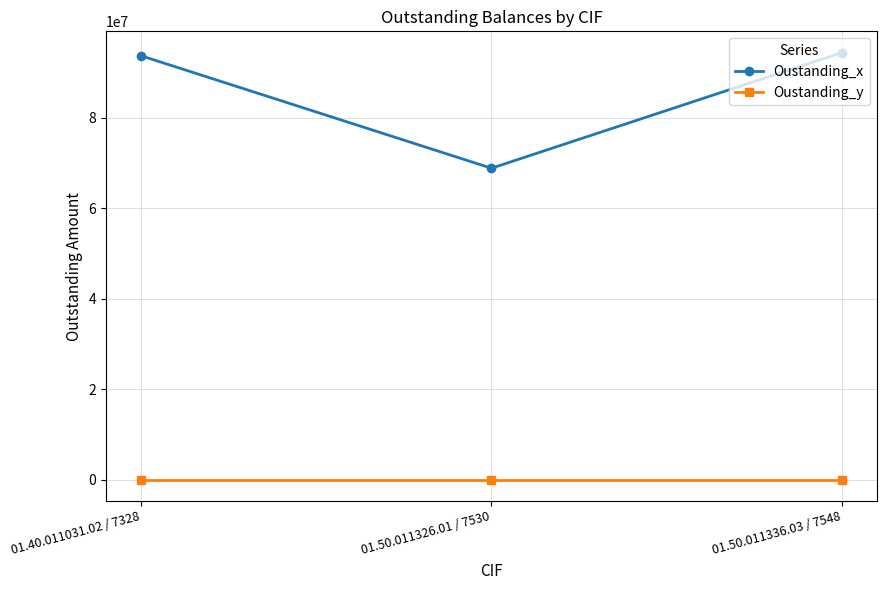

Reading left to right, transcribe all the data shown in this chart.

Oustanding_x: 01.40.011031.02 / 7328=93749500	01.50.011326.01 / 7530=68879000	01.50.011336.03 / 7548=94444200
Oustanding_y: 01.40.011031.02 / 7328=0	01.50.011326.01 / 7530=0	01.50.011336.03 / 7548=0